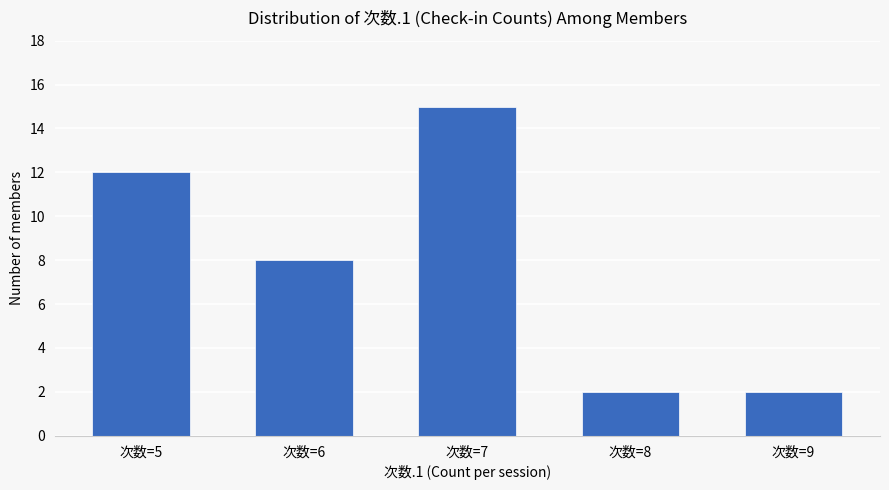

Does the chart contain any negative values?

No